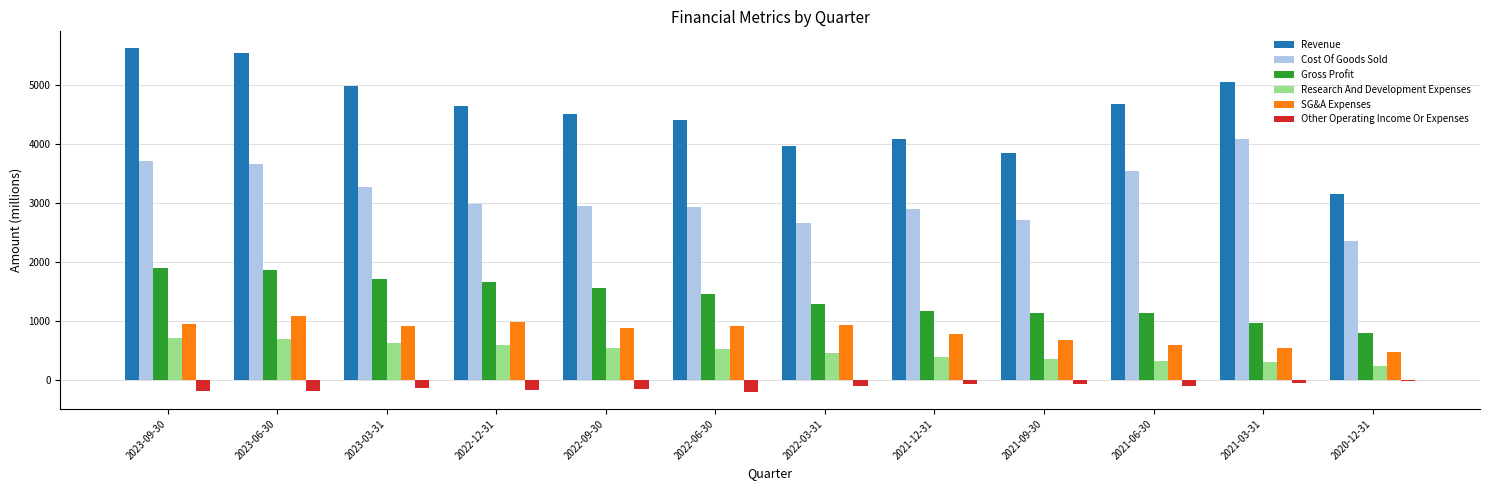

Is the value of Gross Profit at 2022-09-30 greater than the value of SG&A Expenses at 2021-09-30?

Yes